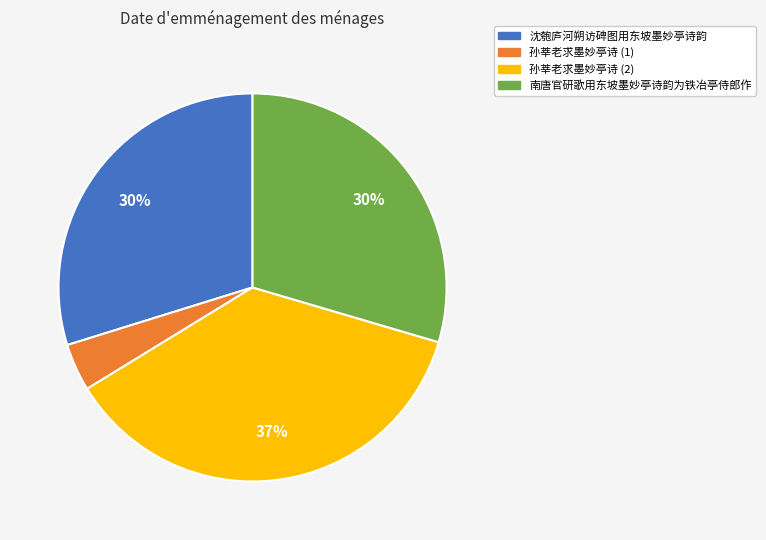

Which category has the biggest portion of the pie?

孙莘老求墨妙亭诗 (2)